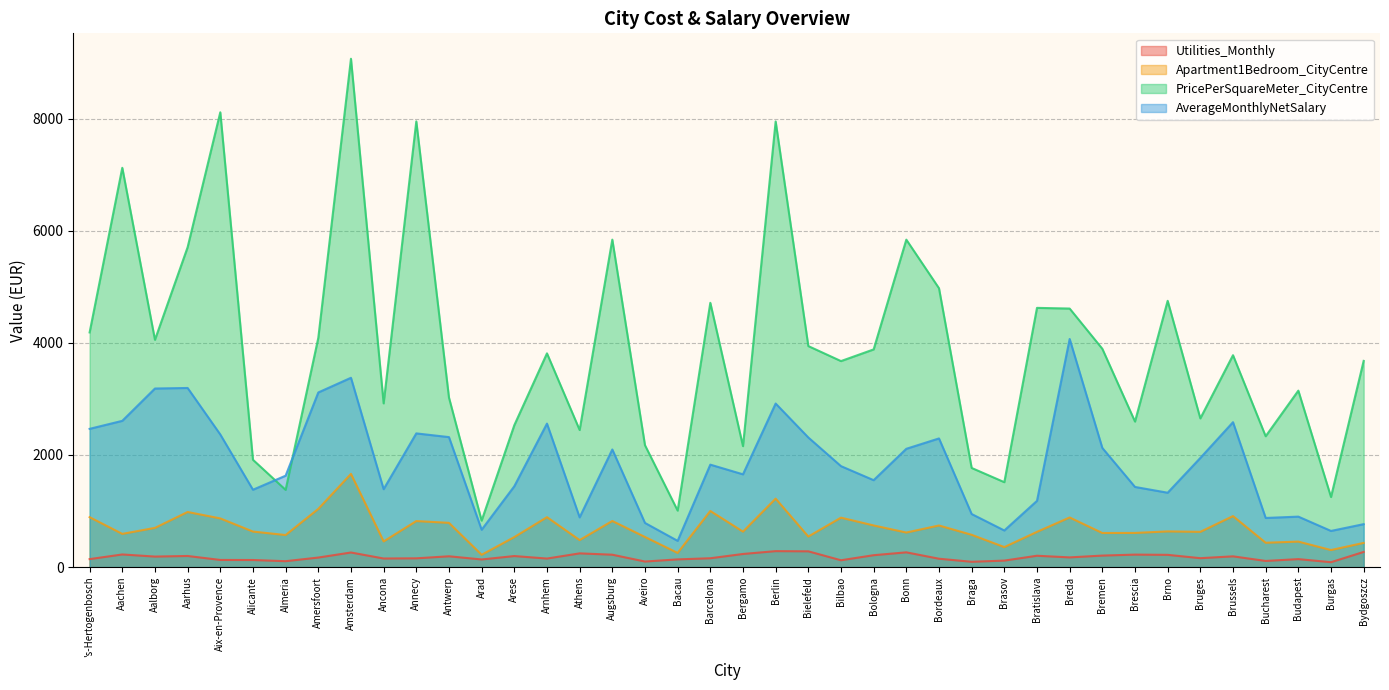

Between Arnhem and Athens, which series saw the biggest shift?

AverageMonthlyNetSalary